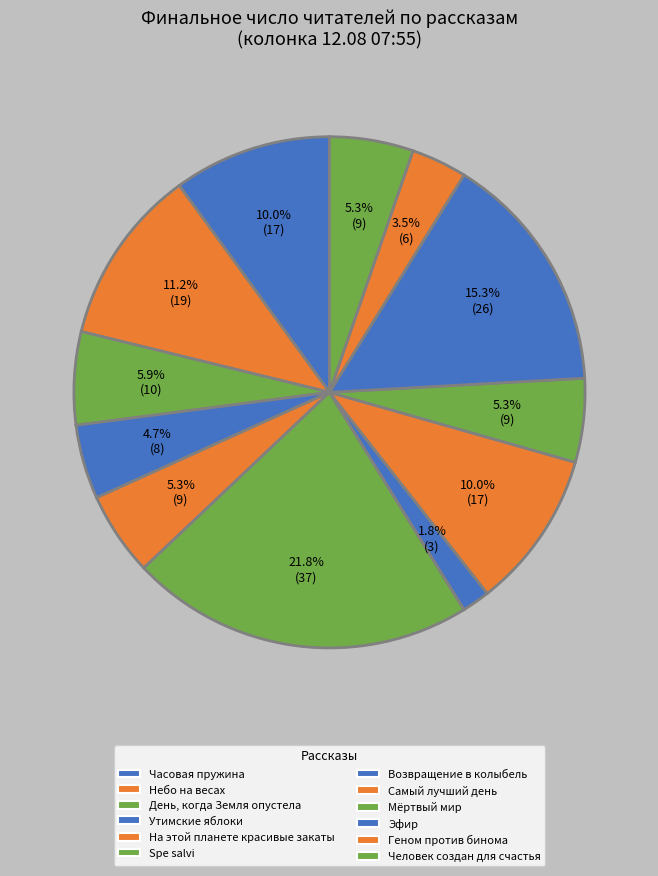

To the nearest percent, what is the average slice percentage?

8%